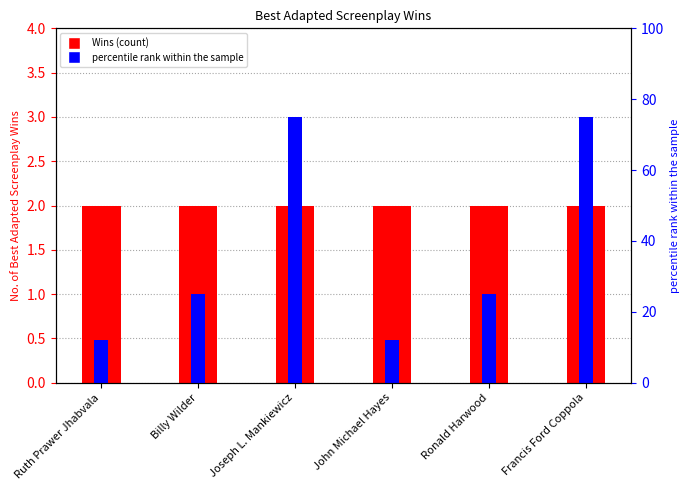

At how many categories does at least one series exceed 31?

2